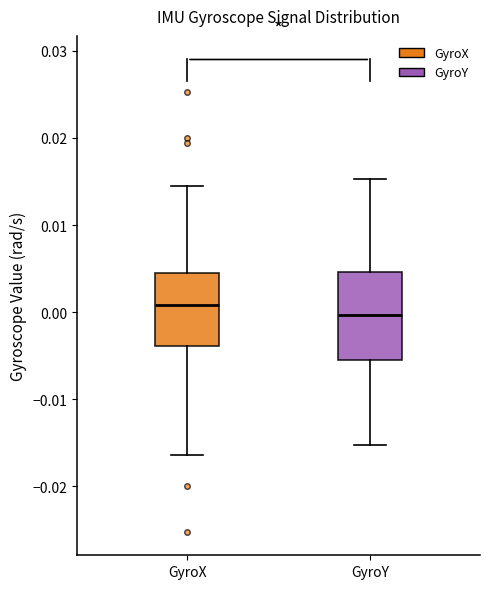

Reading left to right, transcribe this box plot: for each box, give where its median line is, the range the box spans, and where its two whiskers end, as read against the y-axis. The values are not printed on the chart, so give them approximately, as read against the axis.

GyroX: median 0.001, box -0.004 to 0.004, whiskers -0.016 to 0.014
GyroY: median 0.000, box -0.005 to 0.005, whiskers -0.015 to 0.015